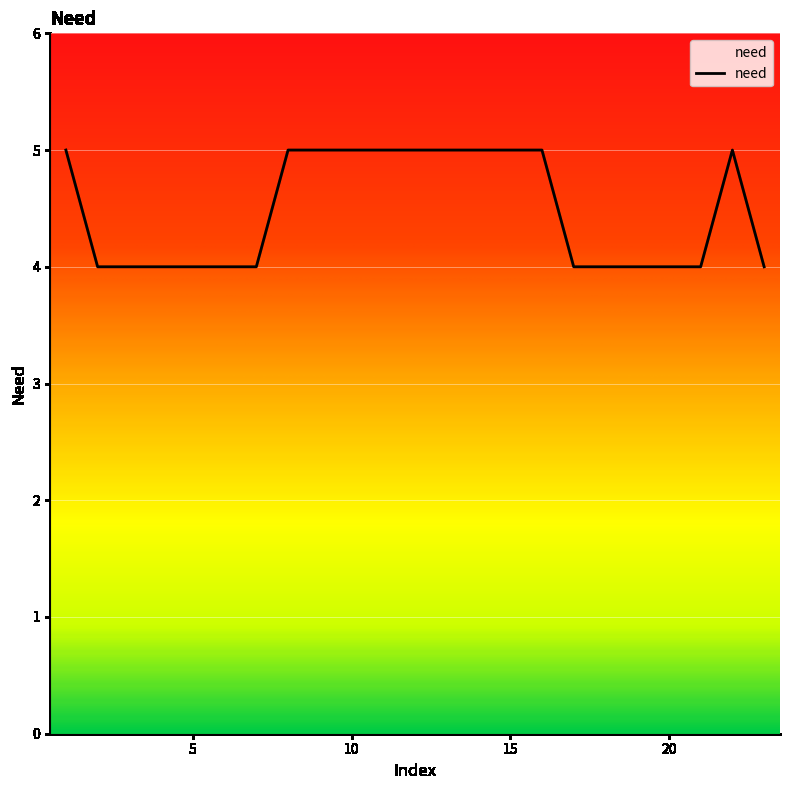

What is the minimum value shown in the chart?

4